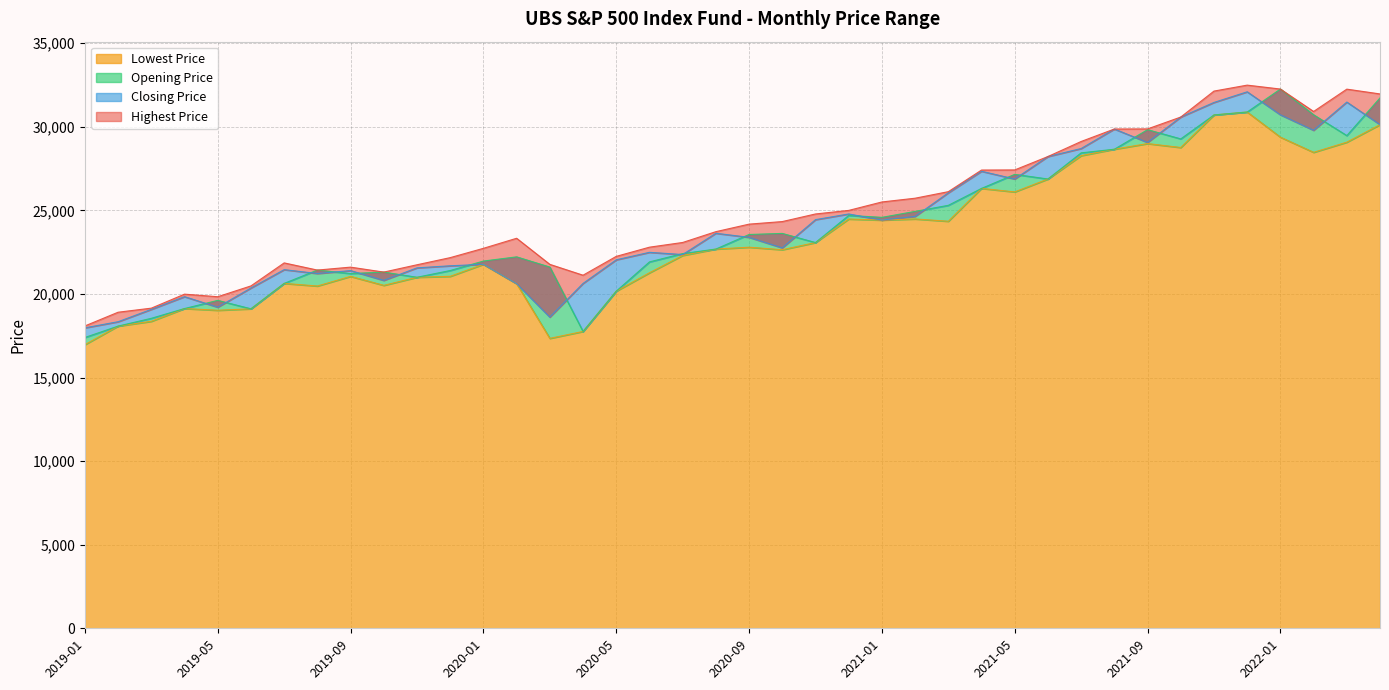

What position from the right is 2021-09?

8